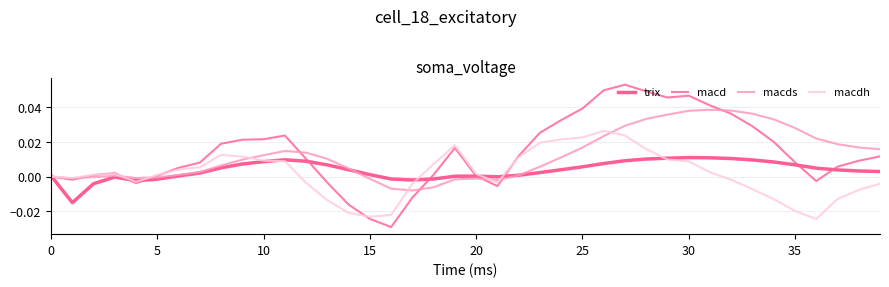

Which series has the largest range (max minus min)?

macd